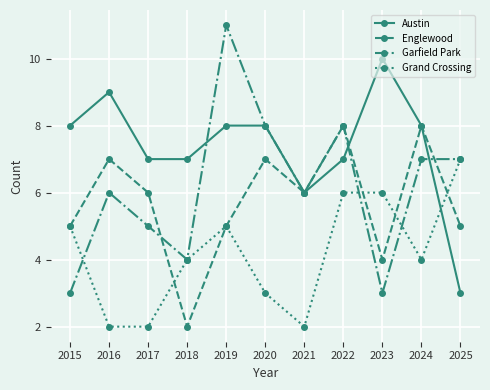

What is the total value across all series at 2022?

29